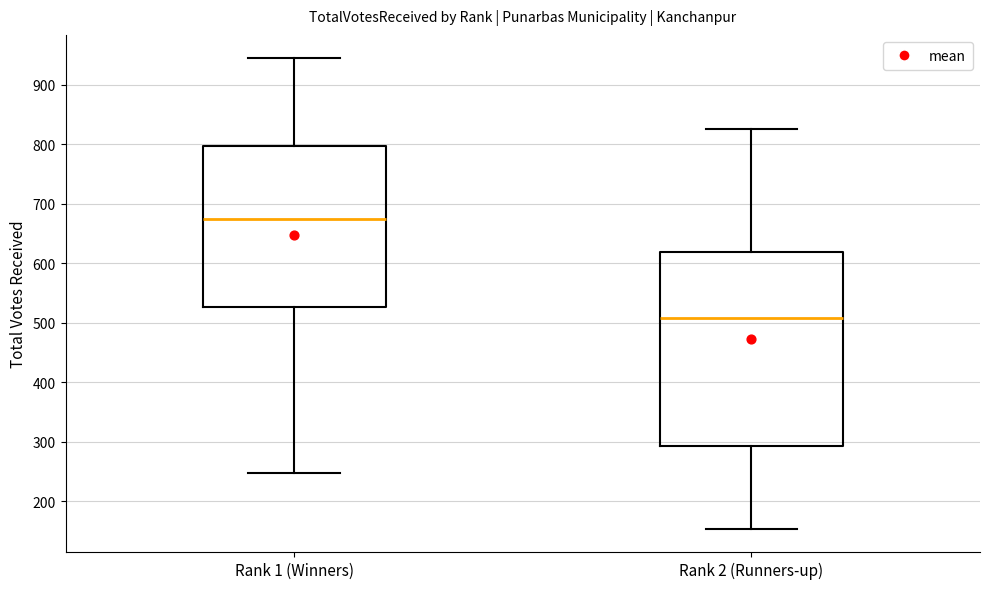

Reading left to right, transcribe this box plot: for each box, give where its median line is, the range the box spans, and where its two whiskers end, as read against the y-axis. The values are not printed on the chart, so give them approximately, as read against the axis.

Rank 1 (Winners): median 670, box 530 to 800, whiskers 250 to 940
Rank 2 (Runners-up): median 510, box 290 to 620, whiskers 150 to 830